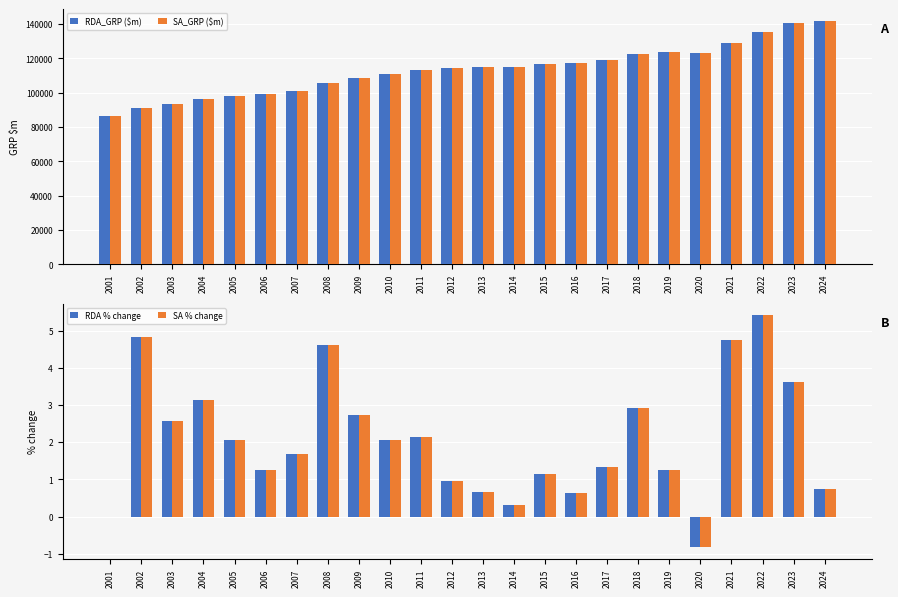

At how many categories does at least one series exceed 52159?

24